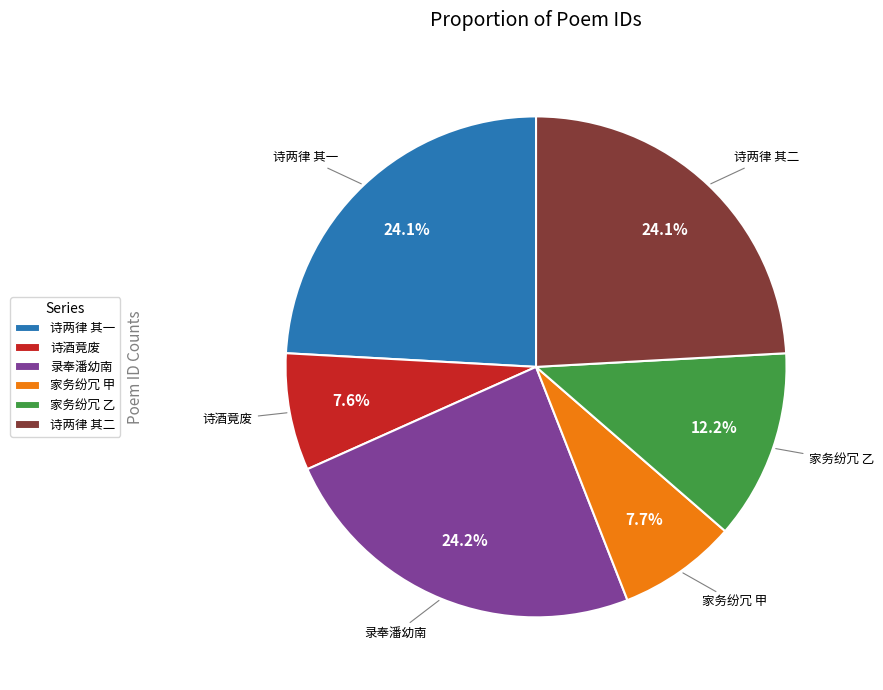

Between 诗酒竟废 and 录奉潘幼南, which is larger?

录奉潘幼南